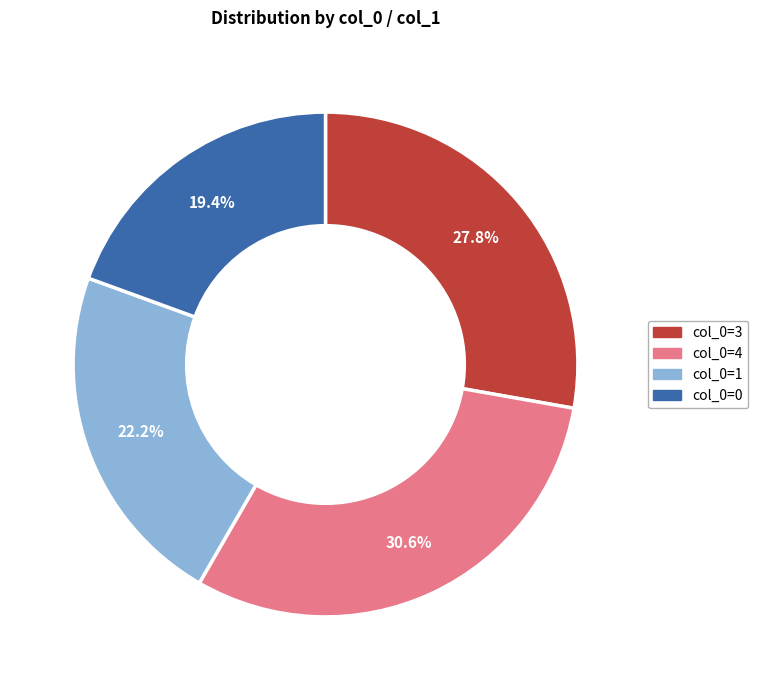

Does any single category account for the majority?

No